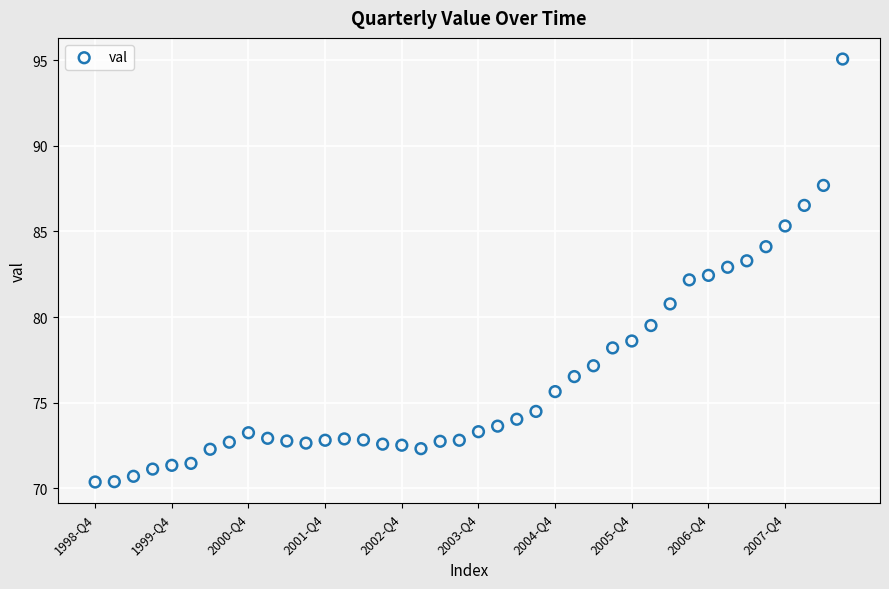

How many data points are displayed?

40